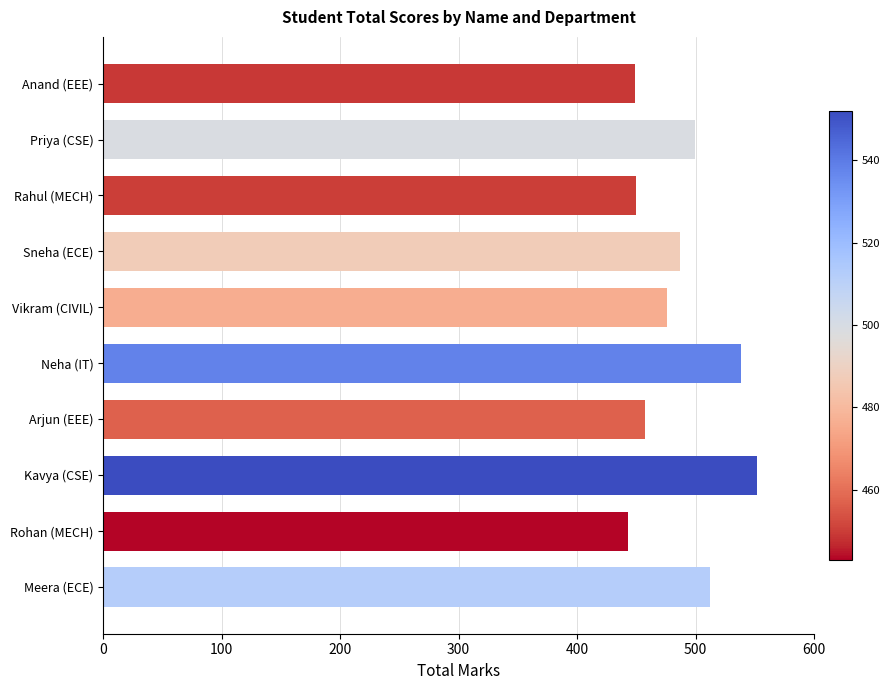

Approximately how many times larger is the value at Meera (ECE) compared to Sneha (ECE)?

1.1